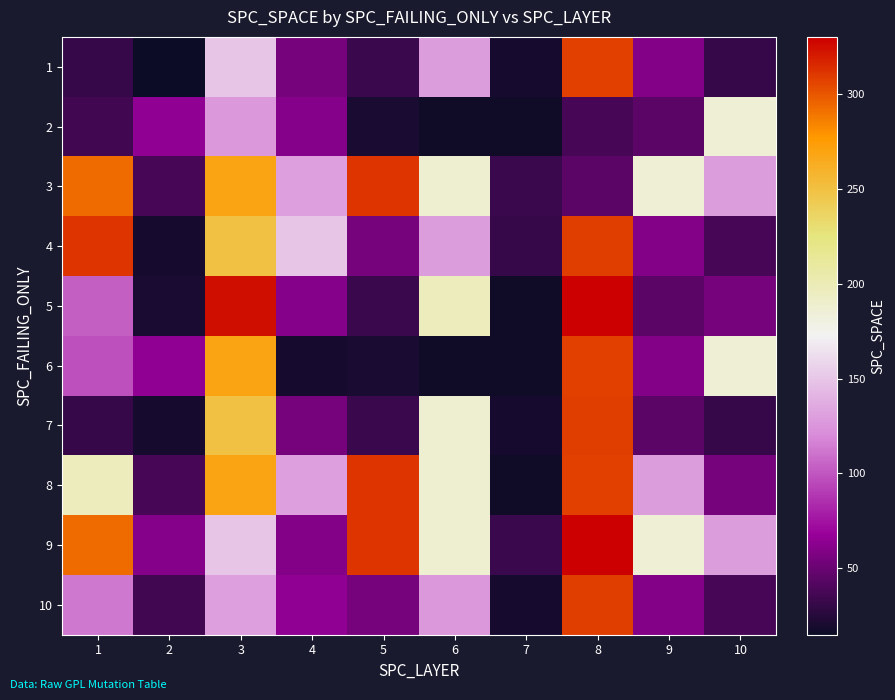

At how many categories does at least one series exceed 60?

9